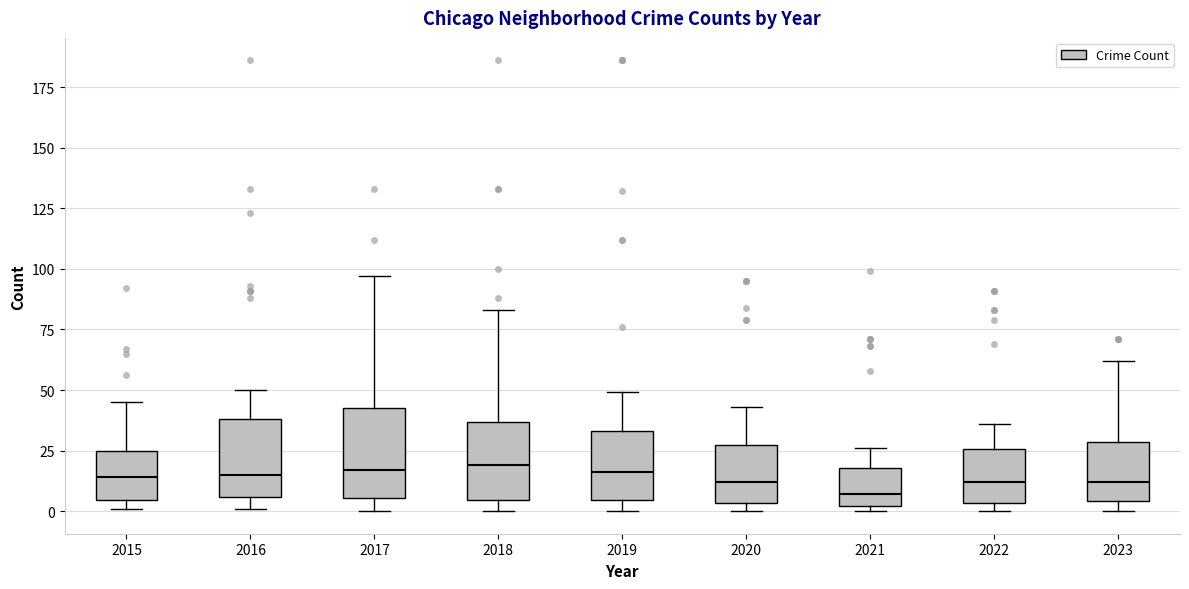

Reading left to right, transcribe this box plot: for each box, give where its median line is, the range the box spans, and where its two whiskers end, as read against the y-axis. The values are not printed on the chart, so give them approximately, as read against the axis.

2015: median 15, box 5 to 25, whiskers 0 to 45
2016: median 15, box 5 to 40, whiskers 0 to 50
2017: median 15, box 5 to 45, whiskers 0 to 95
2018: median 20, box 5 to 35, whiskers 0 to 85
2019: median 15, box 5 to 35, whiskers 0 to 50
2020: median 10, box 5 to 30, whiskers 0 to 45
2021: median 5, box 0 to 20, whiskers 0 (just below the box's lower edge) to 25
2022: median 10, box 5 to 25, whiskers 0 to 35
2023: median 10, box 5 to 30, whiskers 0 to 60